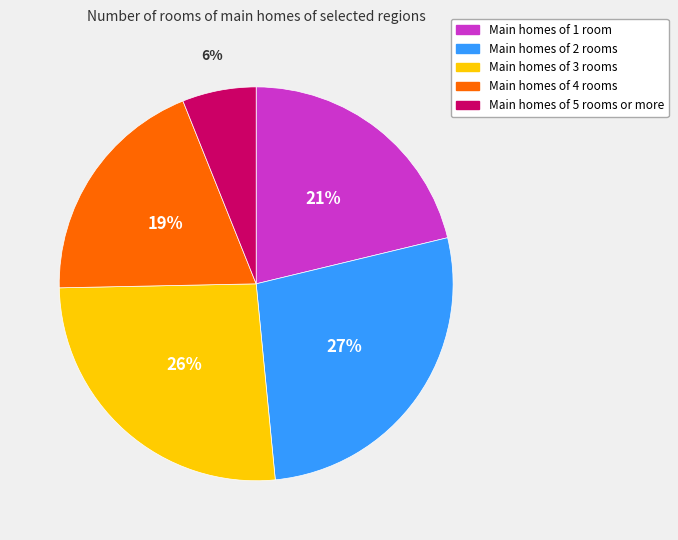

Is there any slice that represents more than half of the pie?

No